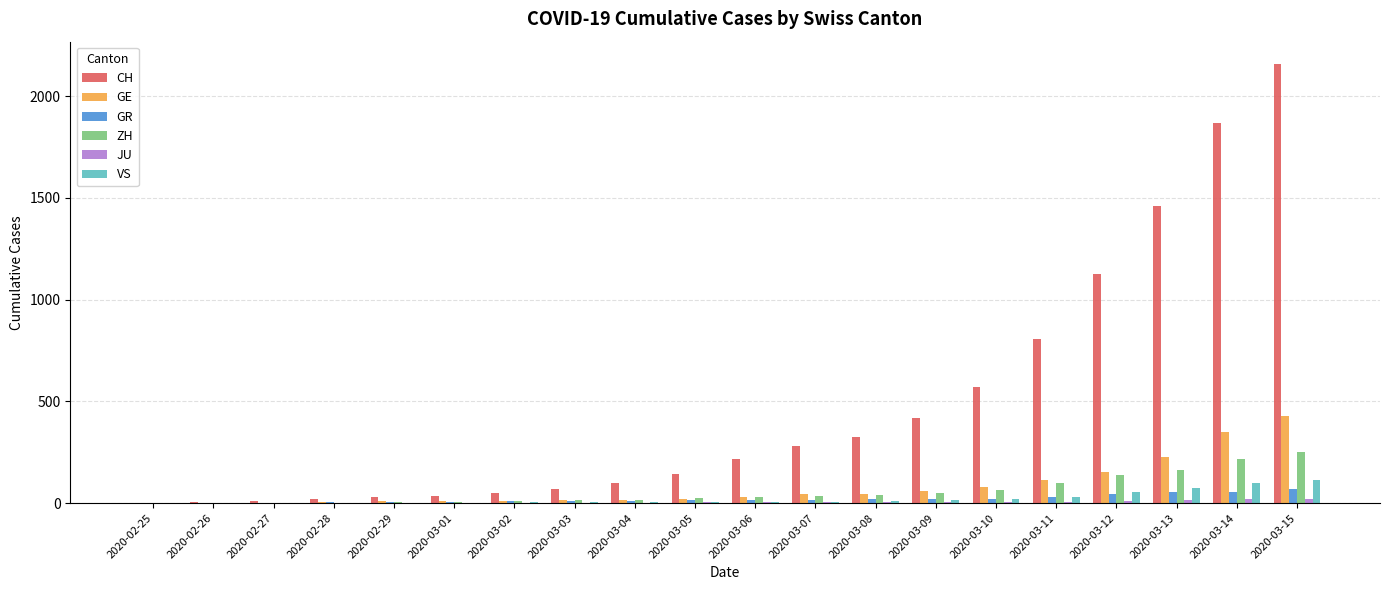

Between 2020-03-04 and 2020-03-08, which series saw the biggest shift?

CH